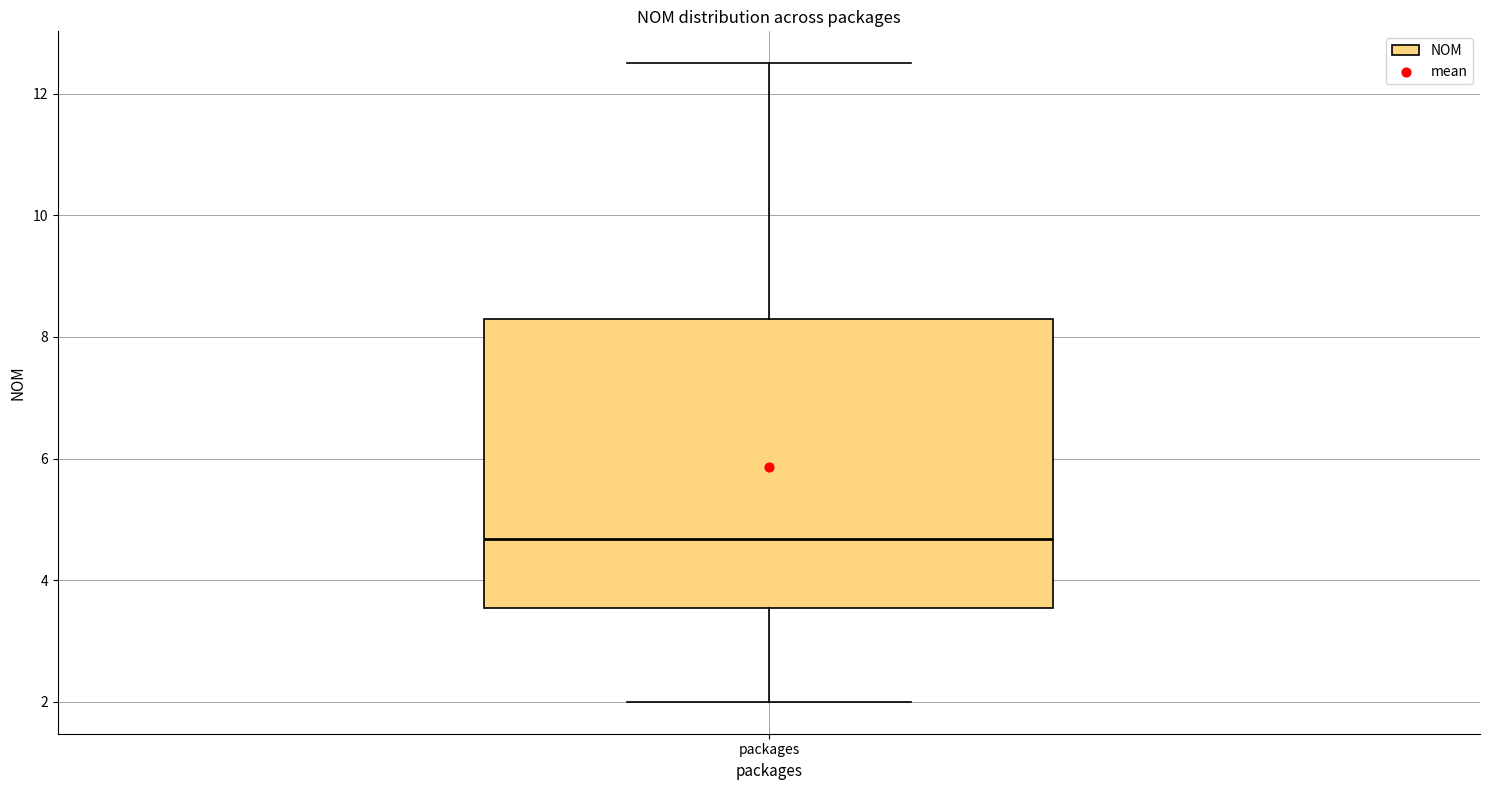

Where is the lower edge of the box for packages on the y-axis? The values are not printed on the chart, so give them approximately, as read against the axis.

3.6